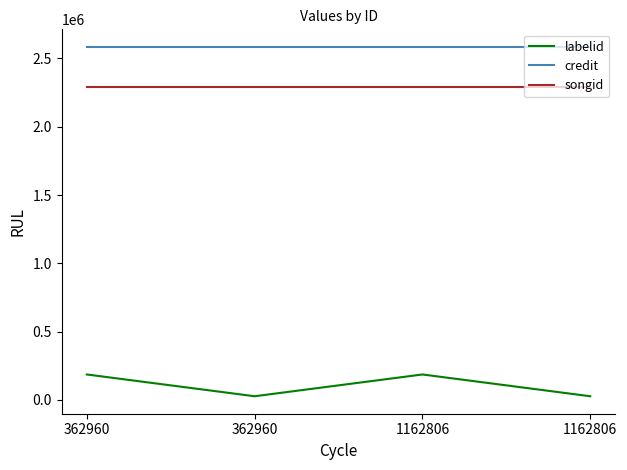

What is the sum of all songid values?

9160944